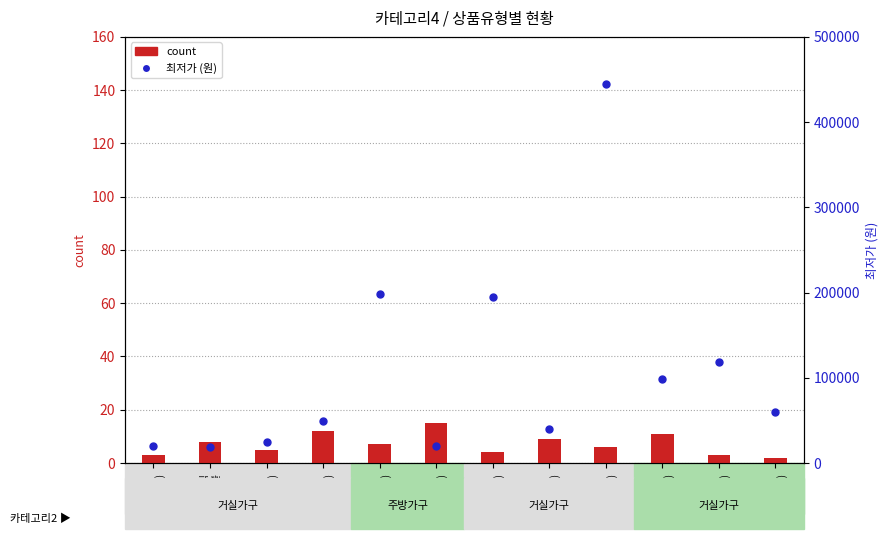

What are all the series names shown in the legend?

count, 최저가 (원)